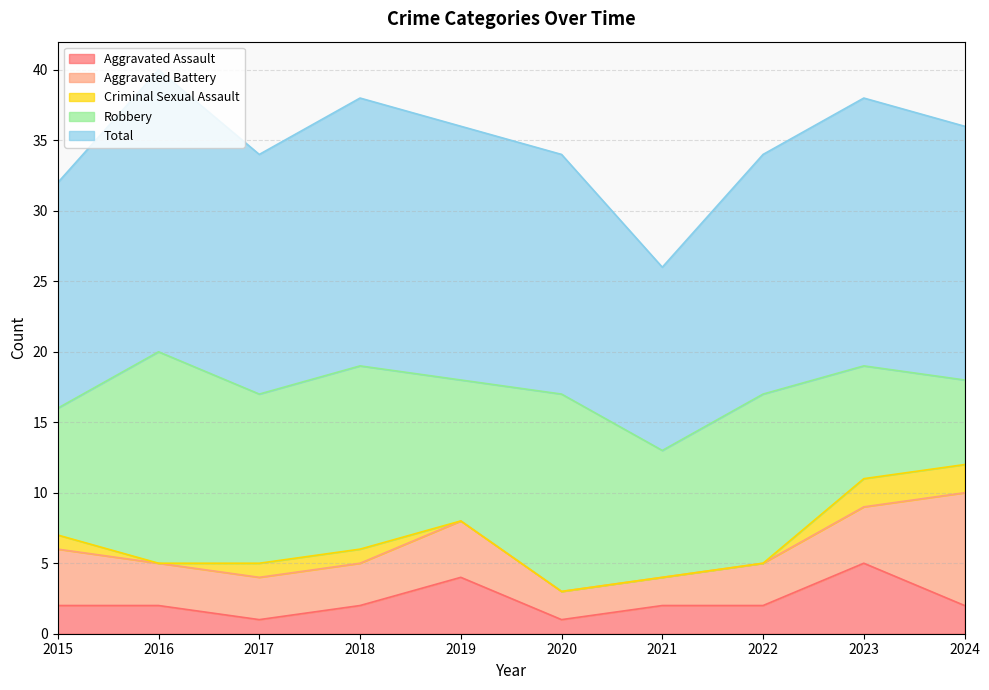

Which series has the largest total across all categories?

Total